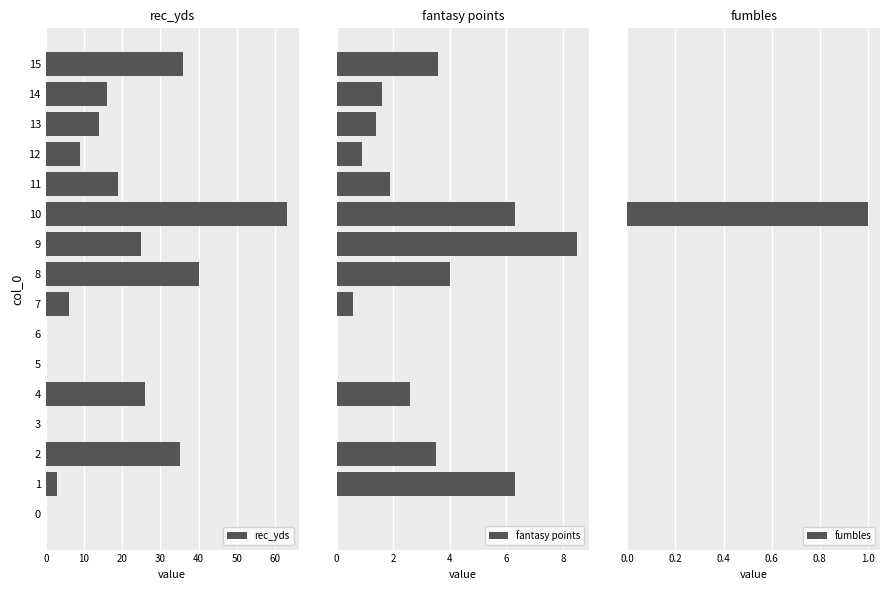

Is it true that rec_yds equals 0.0 at 0?

True